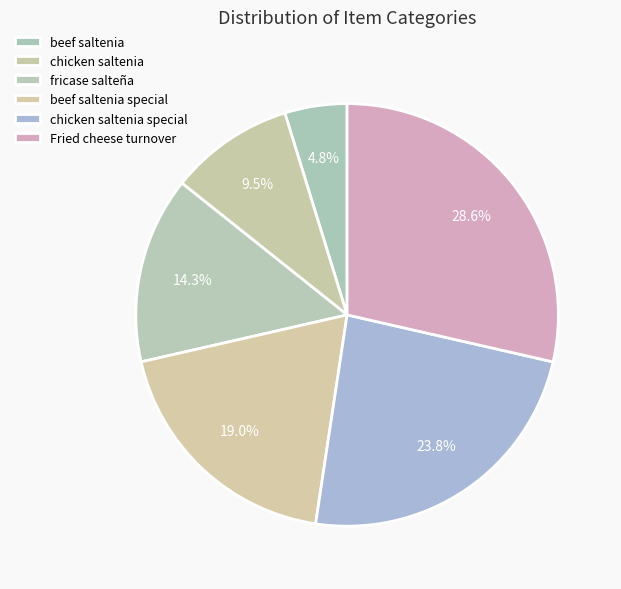

To the nearest percent, what is the average slice percentage?

17%